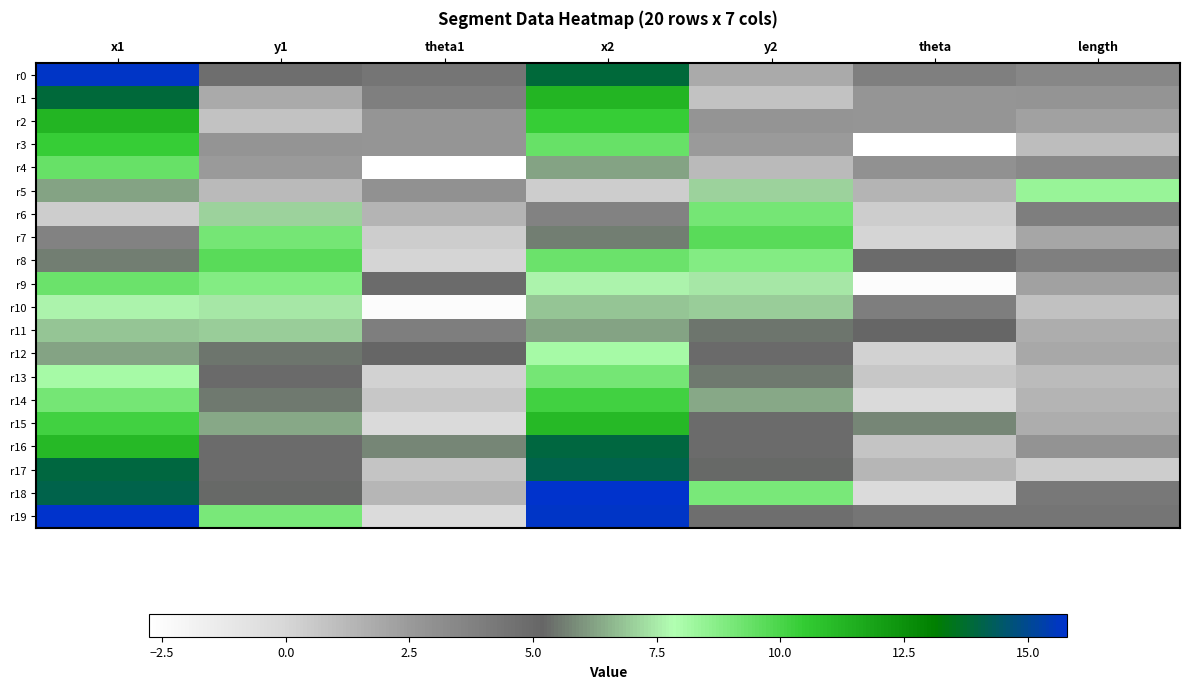

At y1, list the series in order from smallest to largest.

r2, r5, r1, r4, r3, r0, r17, r16, r13, r18, r12, r14, r15, r11, r6, r10, r9, r19, r7, r8